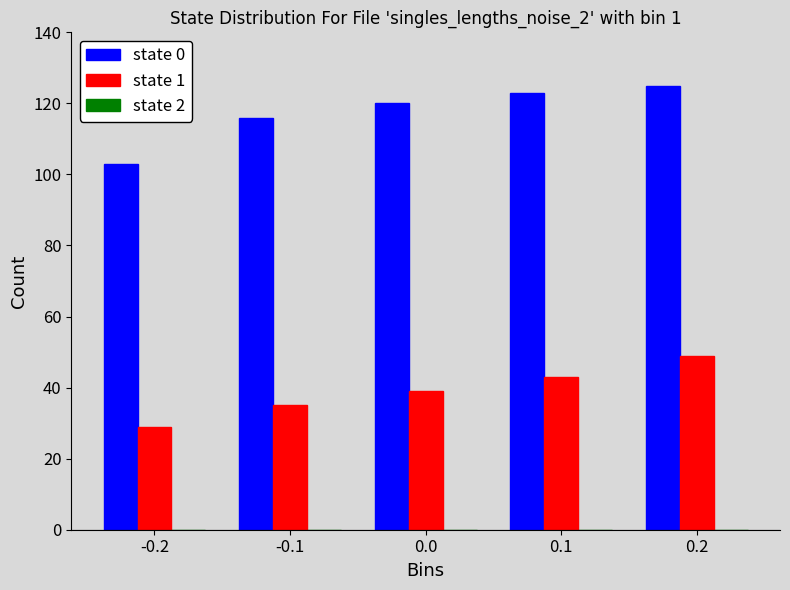

What is the label of the 1st bar from the left?

-0.2